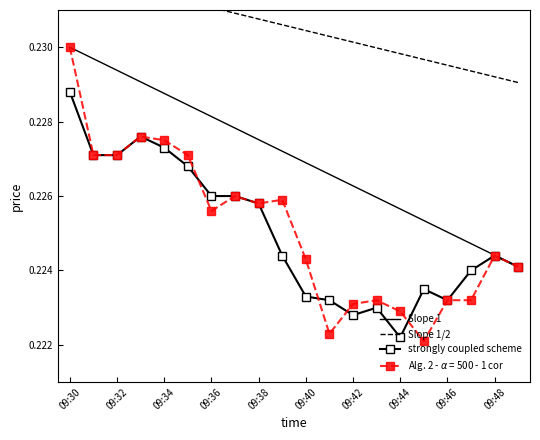

At which label does strongly coupled scheme reach its minimum?

09:44